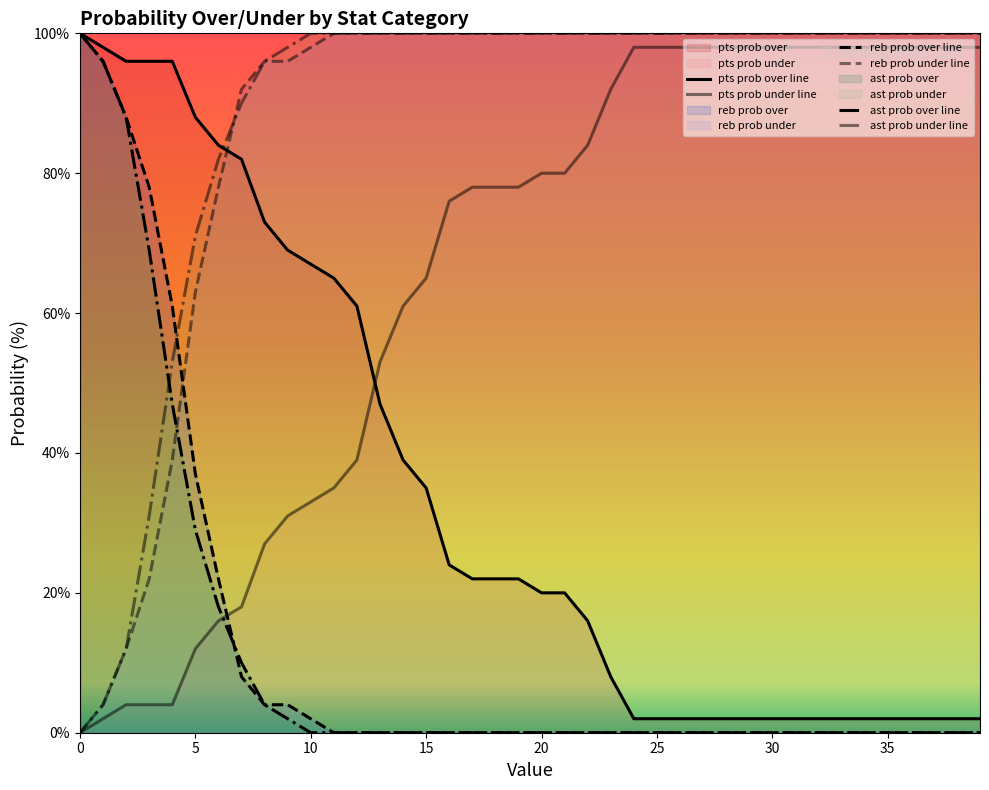

True or false: reb prob over line has a value of -54 at 15.

False